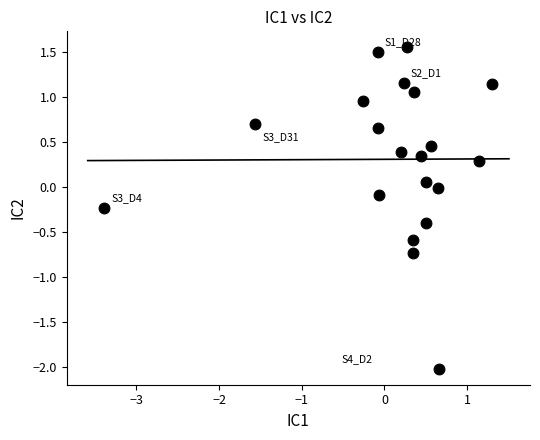

What is the range of Y values (max minus min)?

3.6